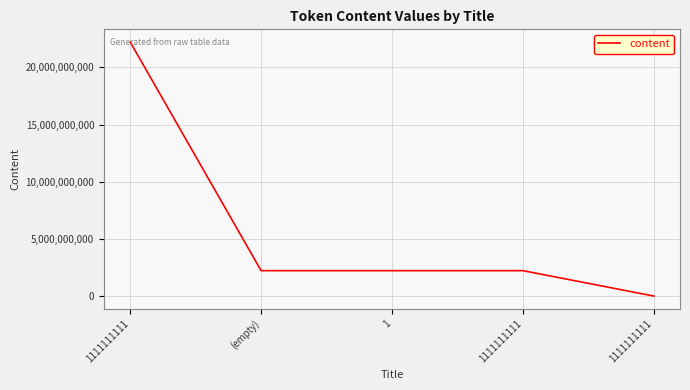

What is the average value?

5777777778